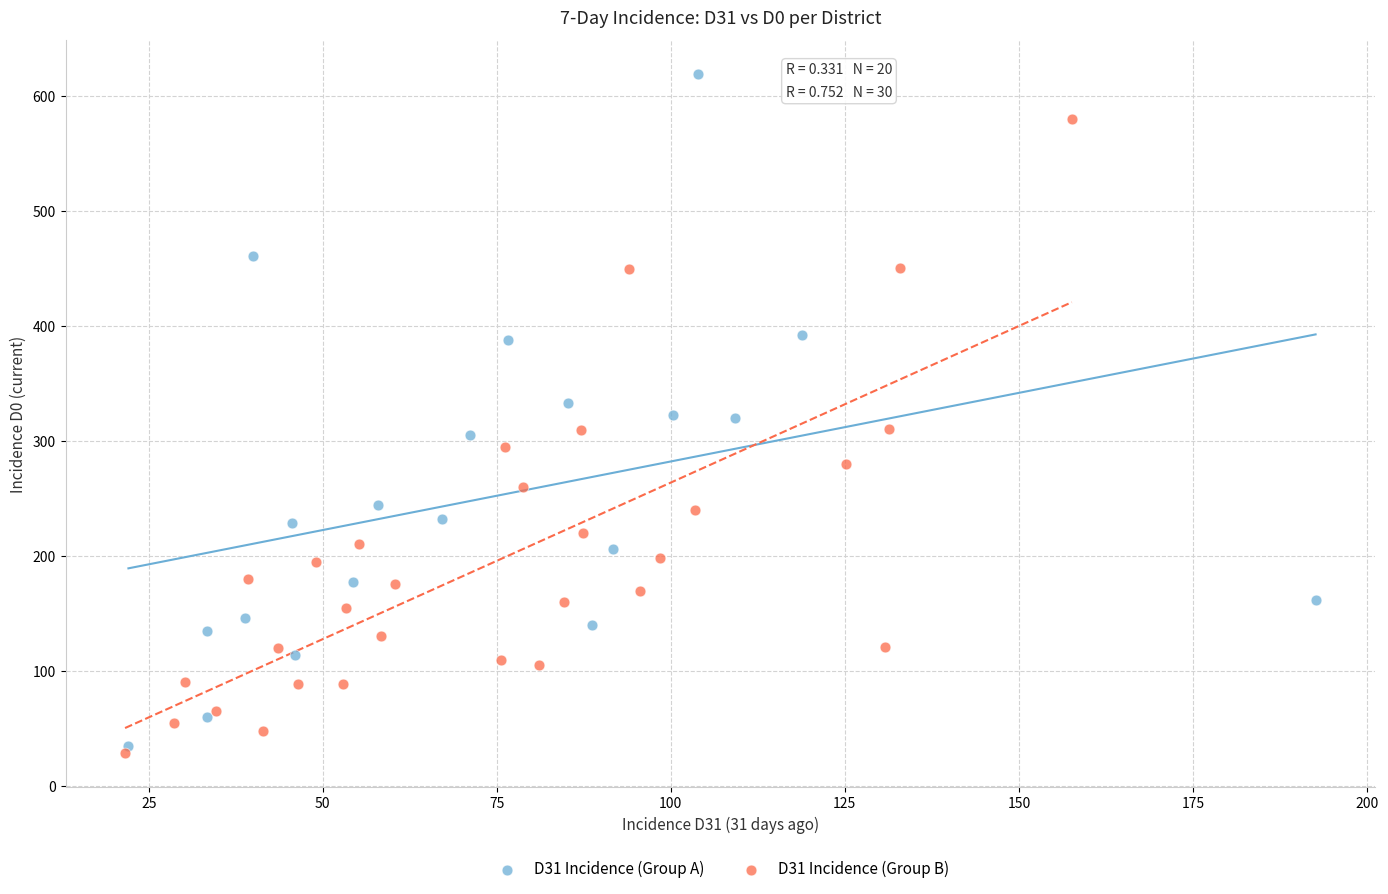

Which series has the largest Y range (max minus min)?

D31 Incidence (Group A)